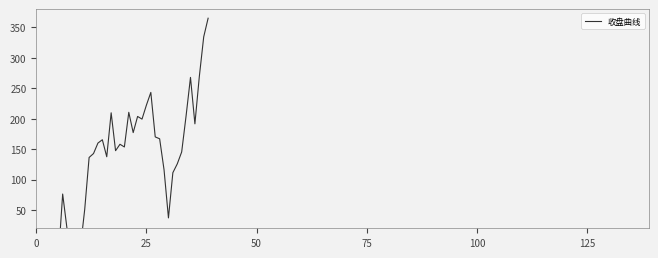

How many values are above zero?

33